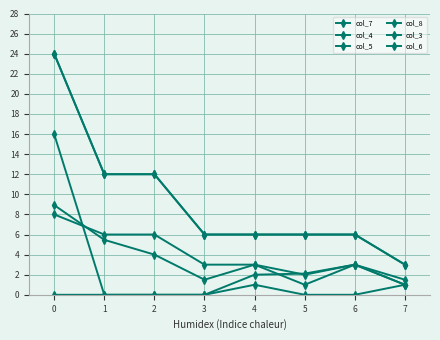

Is this an area chart (filled region under the line)?

No